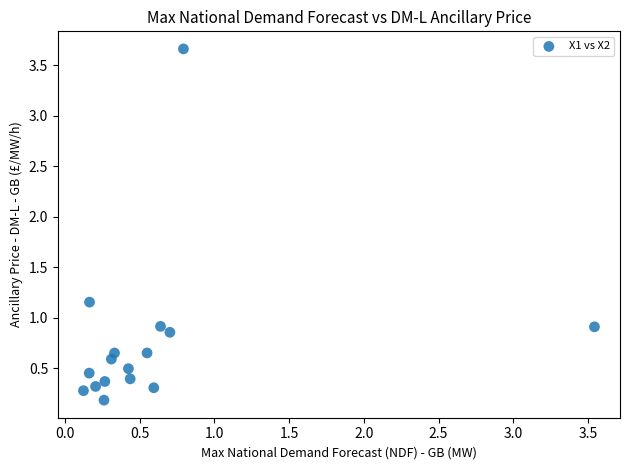

What is the range of X values (max minus min)?

3.4